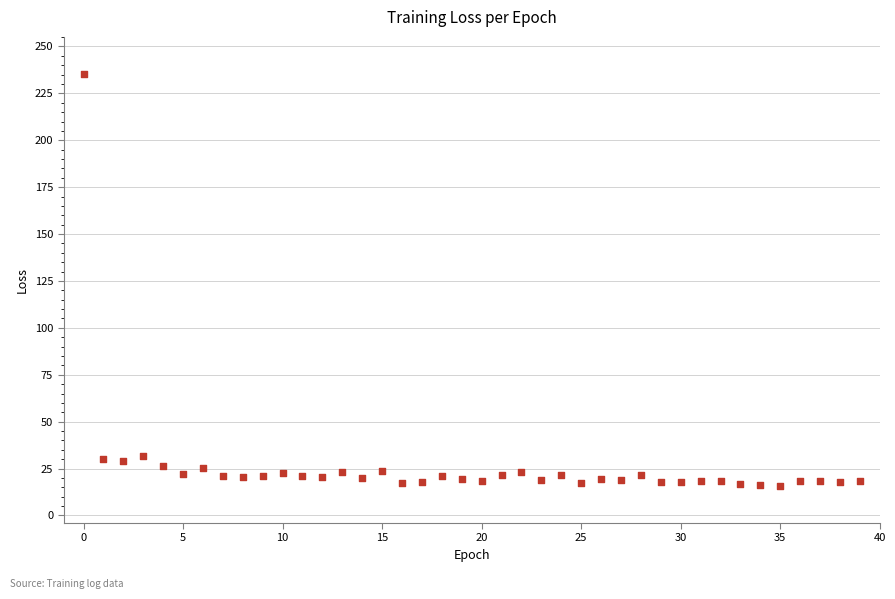

What is the range of Y values (max minus min)?

219.2